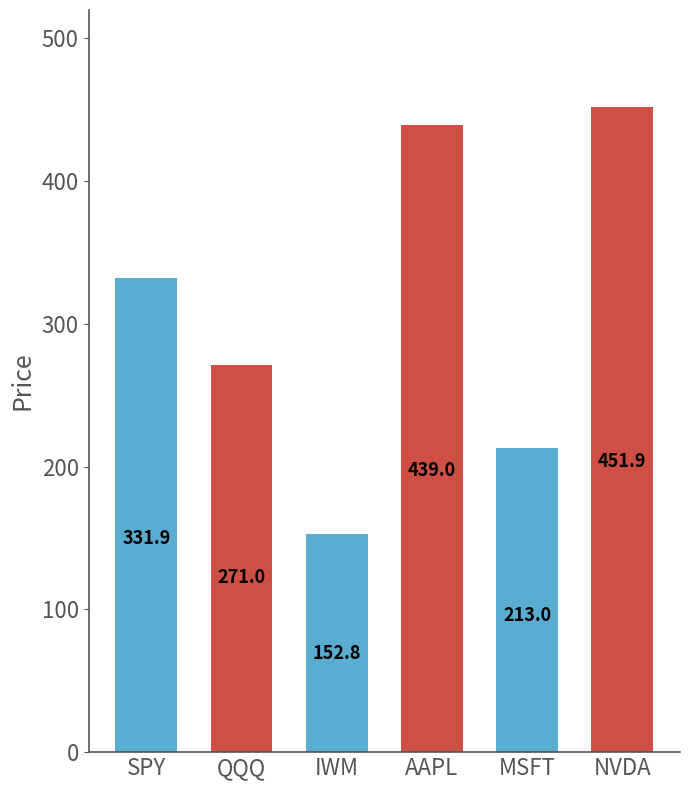

What is the average value?

310.0